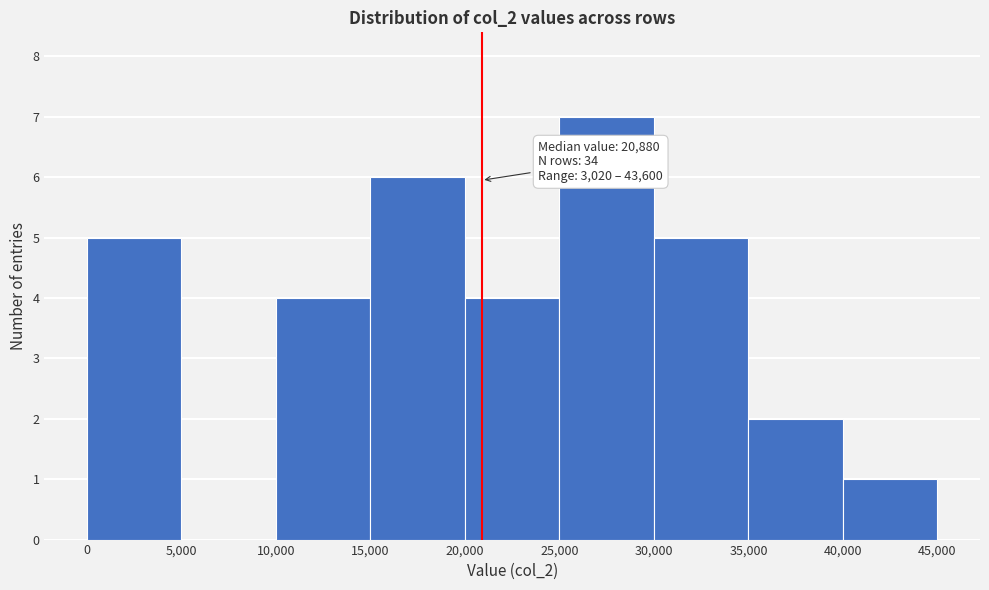

Over which range of the x-axis is the bar tallest?

25,000 to 30,000